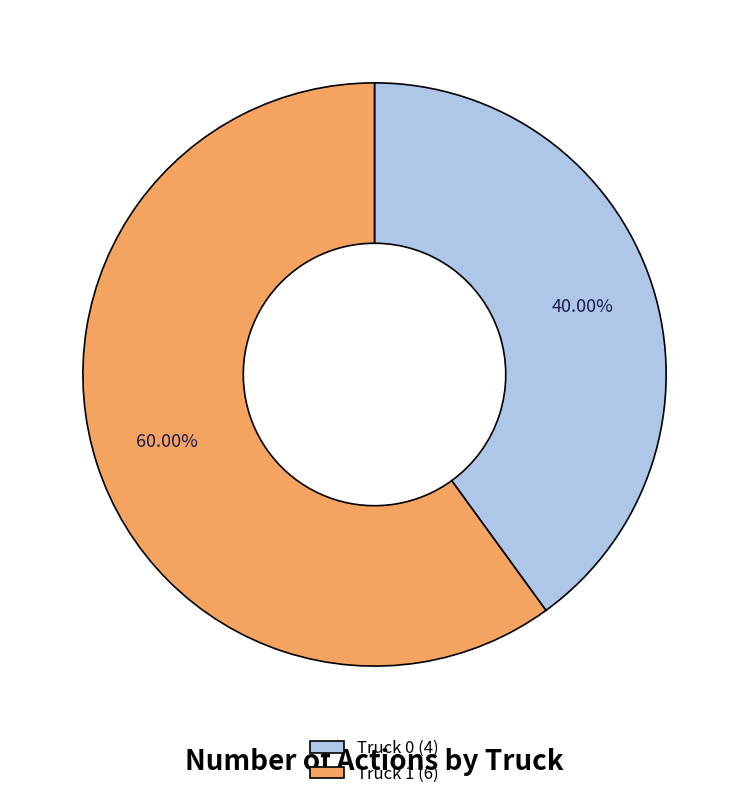

To the nearest percent, what is the combined percentage of Truck 0 and Truck 1?

100%